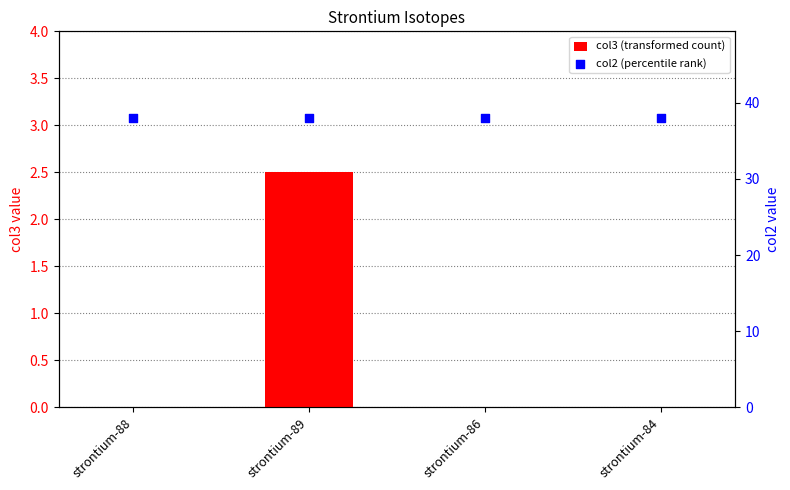

What are all the series names shown in the legend?

col3, col2